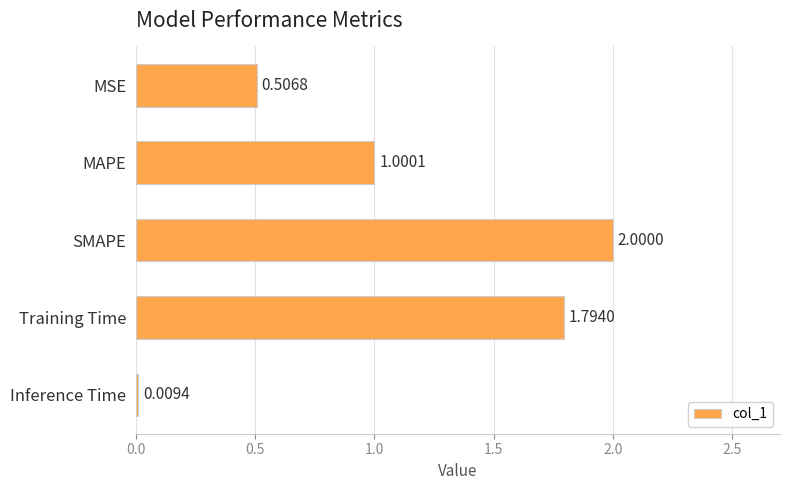

How many data points are less than 1?

2